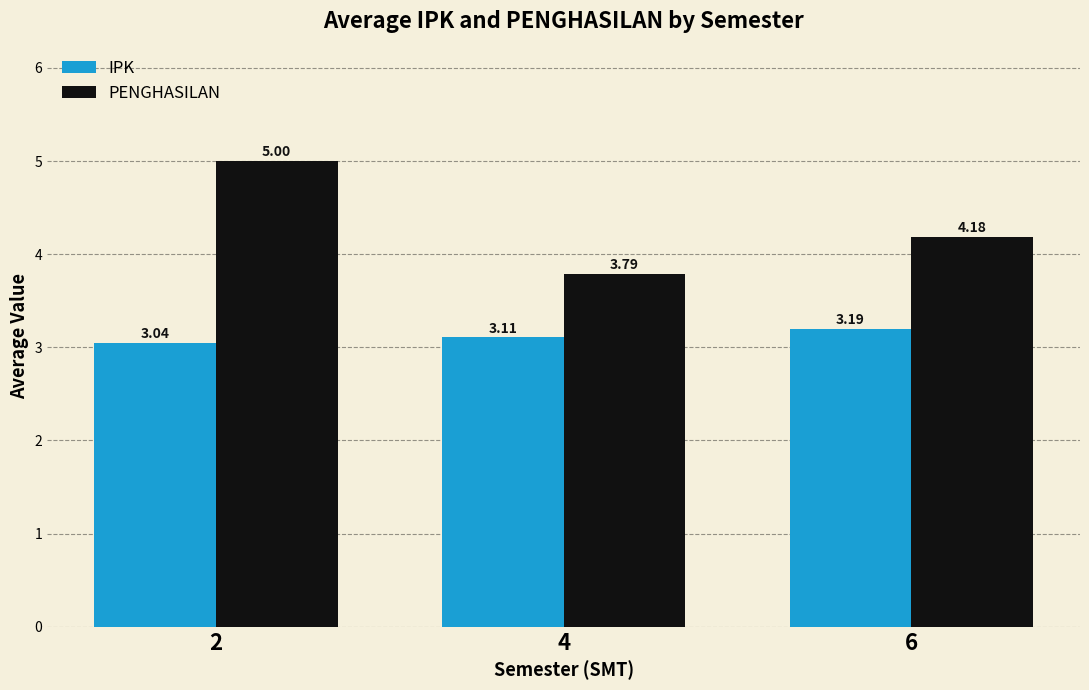

Count the number of data series in this chart.

2